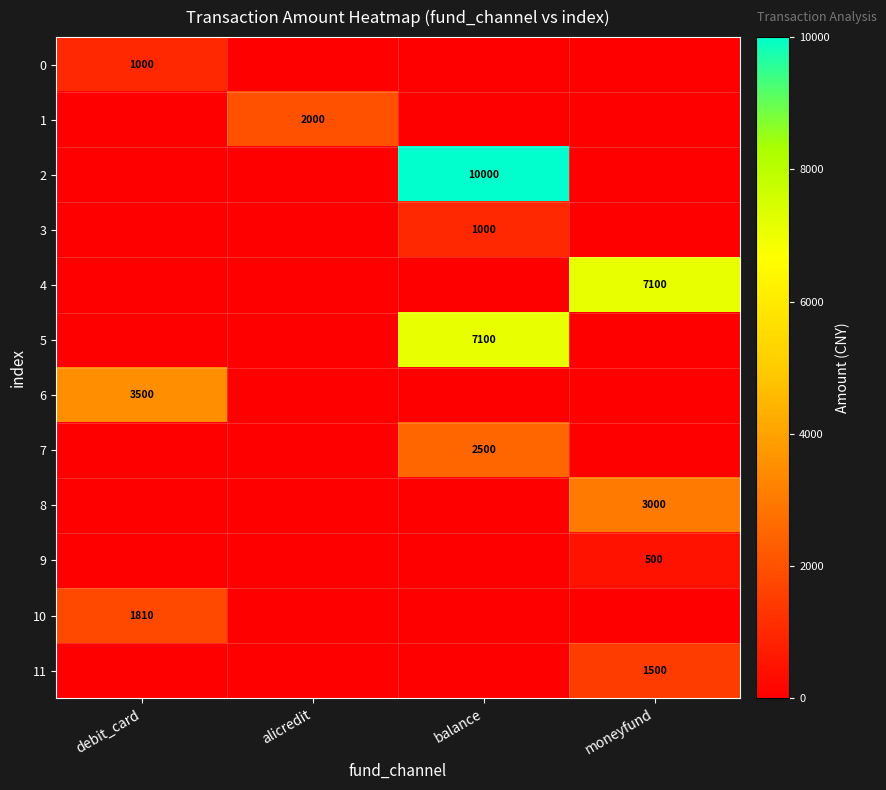

The 1 series shows 558 at alicredit. True or false?

False